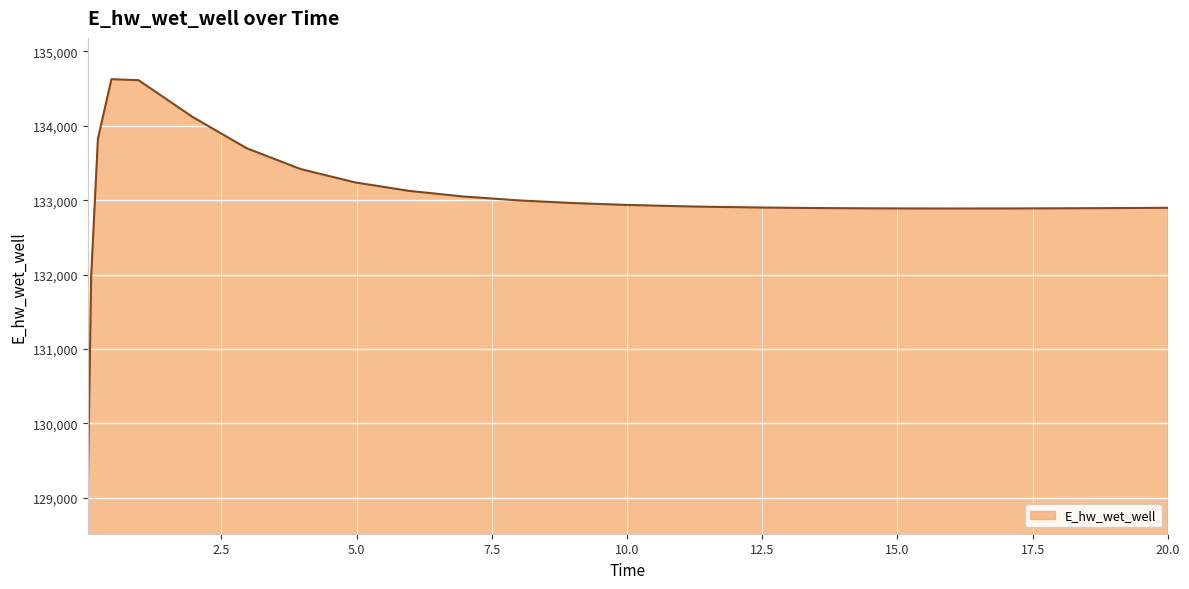

What is the difference between the maximum and minimum values?

5557.2